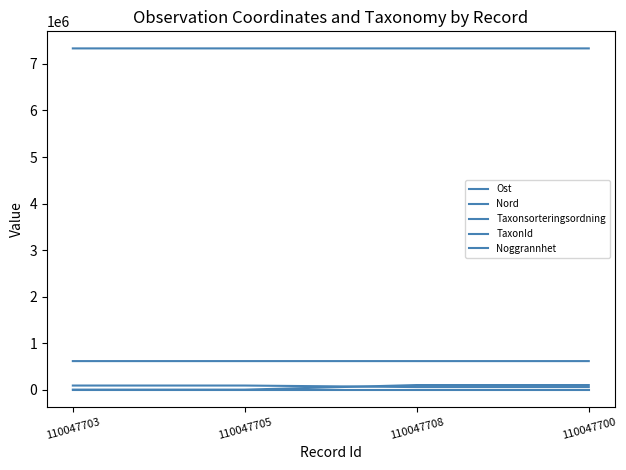

Reading left to right, list all the values displayed in this chart.

Ost: 614574.3	614618.6	614533.4	614448.6
Nord: 7334375.0	7334405.6	7334350.6	7334497.4
Taxonsorteringsordning: 89392.0	89392.0	56395.0	56395.0
TaxonId: 1202.0	1202.0	100109.0	100109.0
Noggrannhet: 10.0	10.0	10.0	10.0